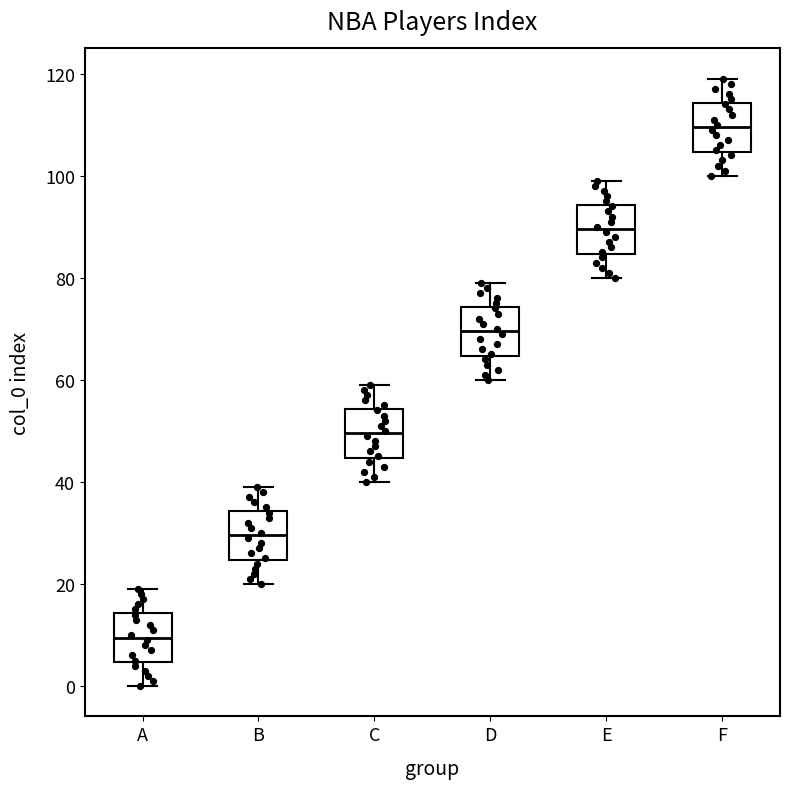

Where does the lower whisker of the box for B end on the y-axis? The values are not printed on the chart, so give them approximately, as read against the axis.

20